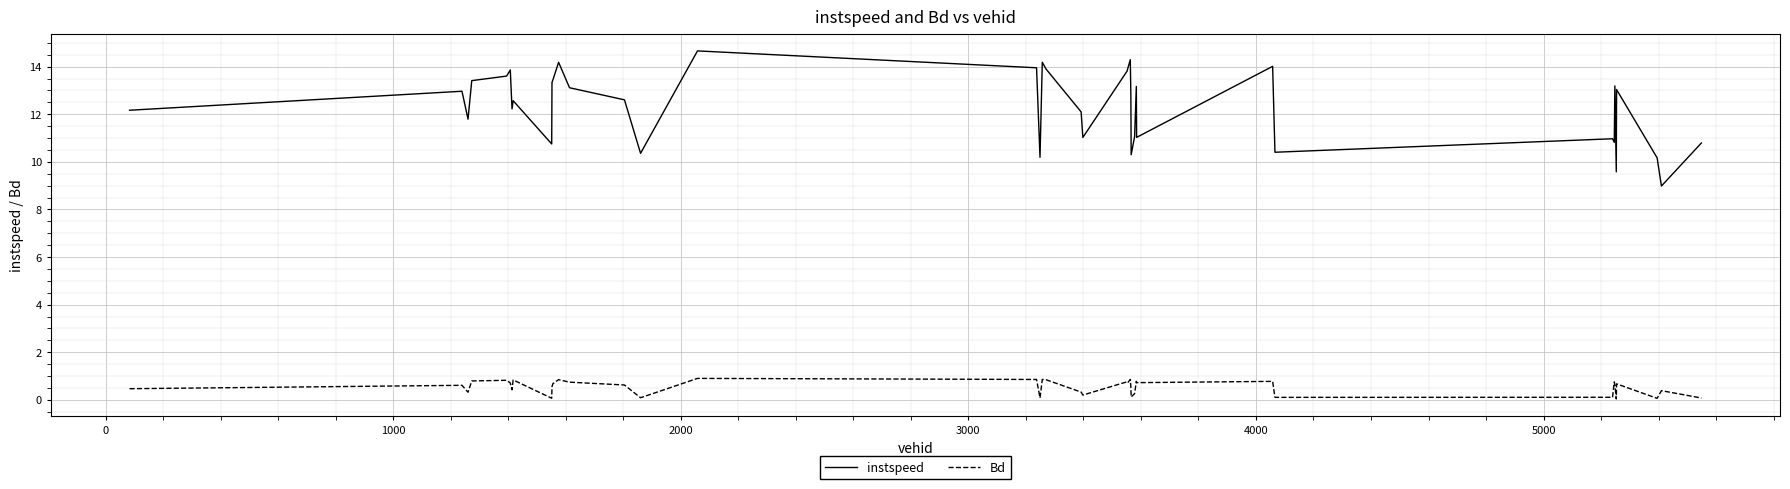

Which series has the widest spread of values?

instspeed